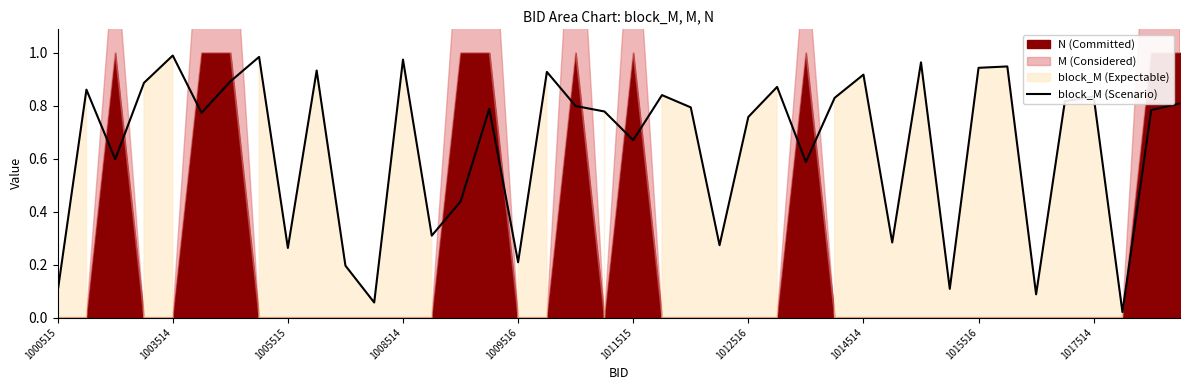

What is the label of the 2nd point from the right?

38